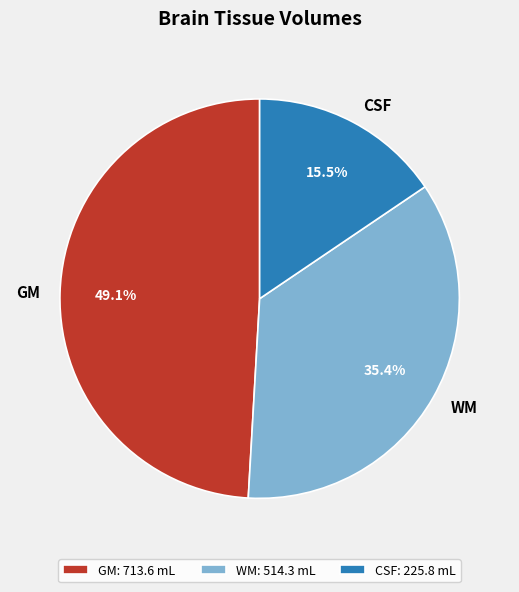

Do GM and CSF together represent more than half of the pie?

Yes